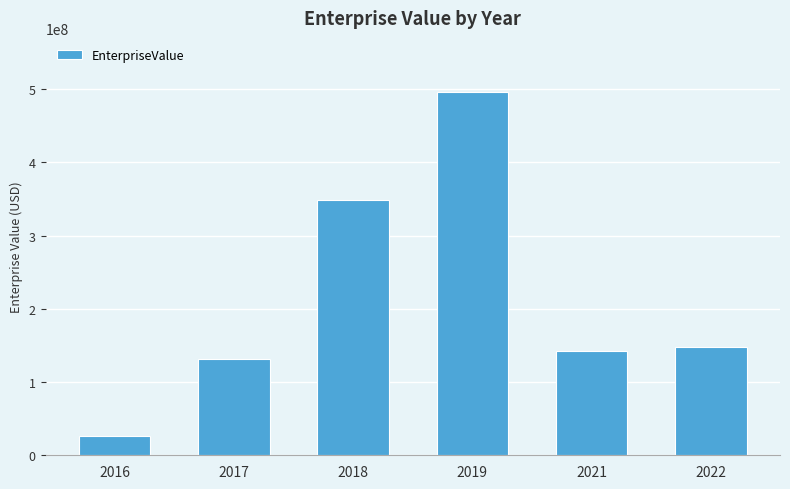

What is the smallest value displayed?

26026953.5